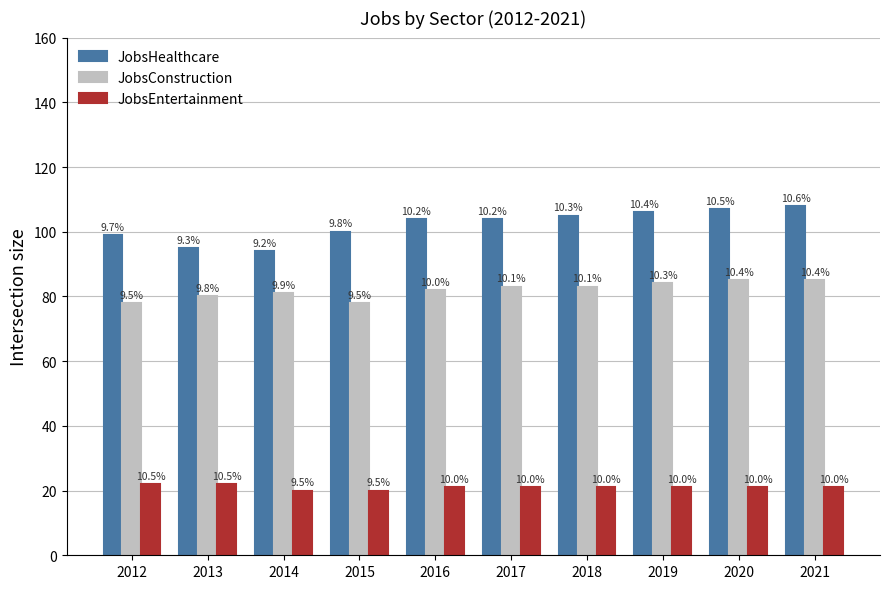

How many bars are there in total?

30